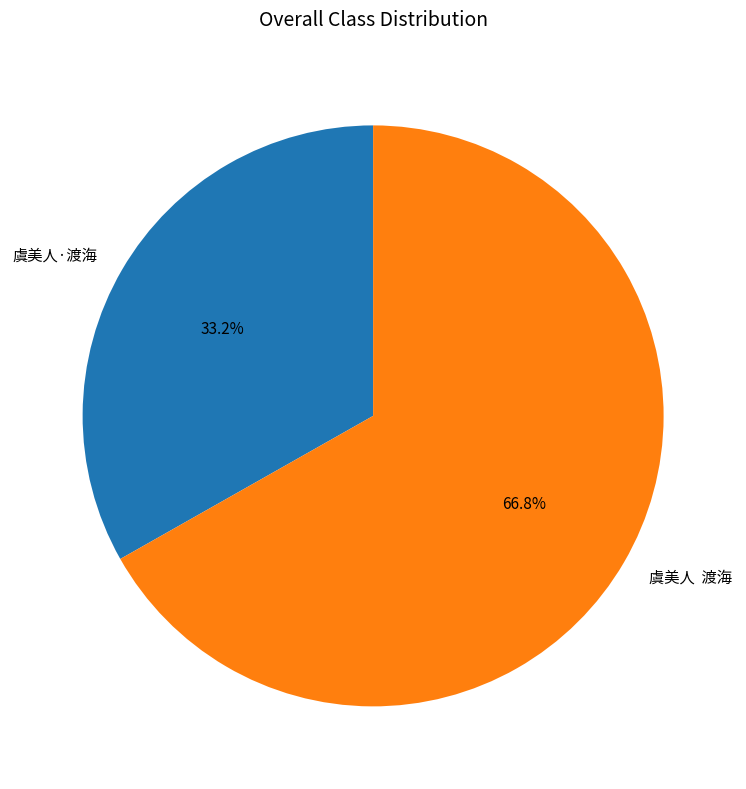

Which slice is the largest?

虞美人 渡海